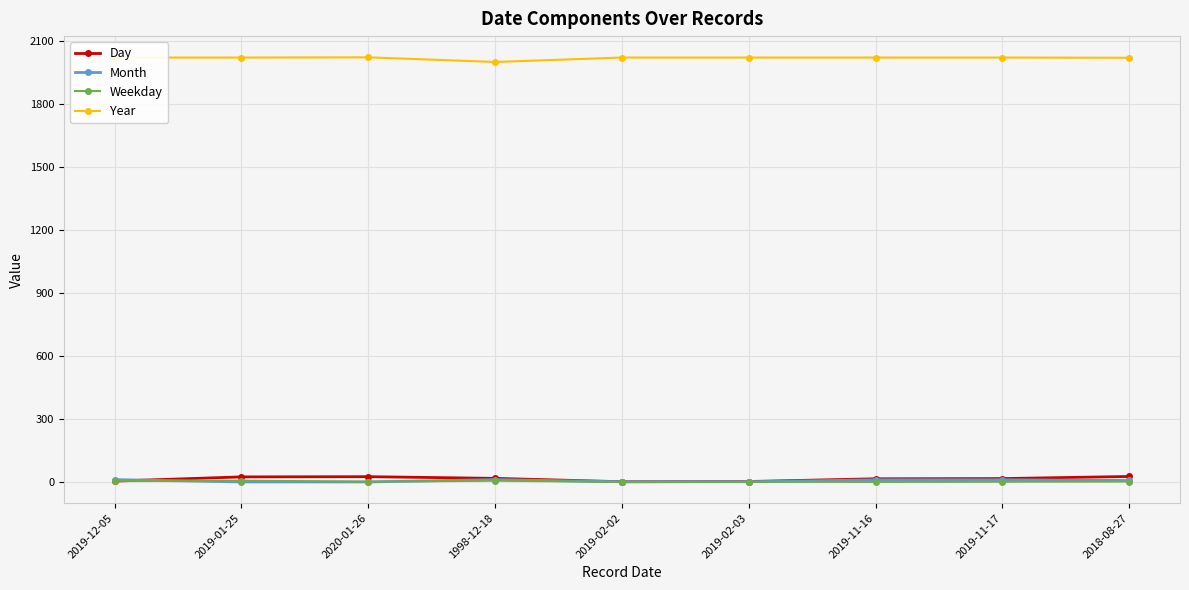

What is the greatest value displayed?

2020